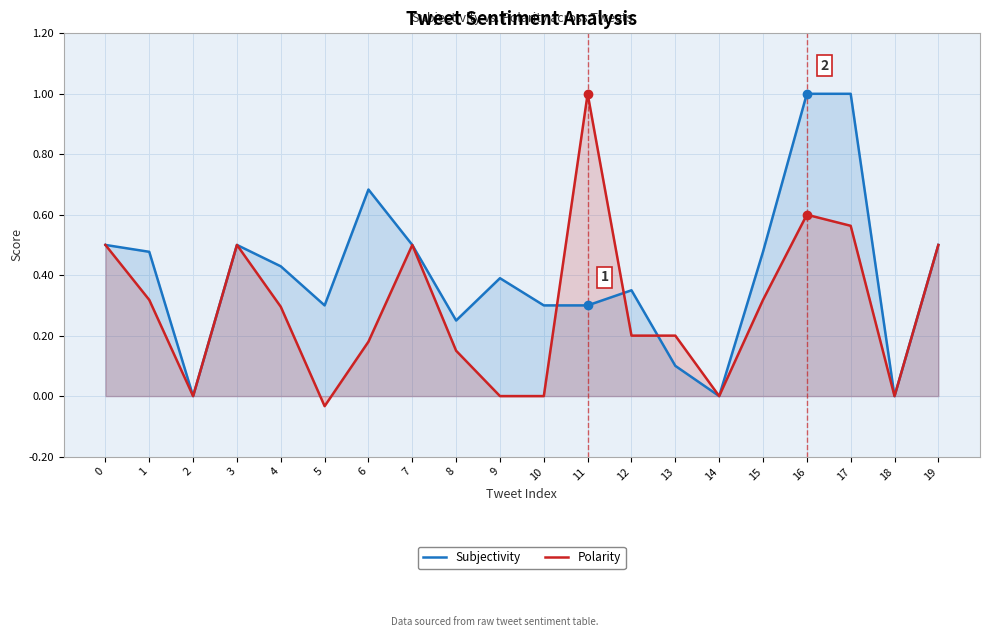

True or false: Polarity has a value of -0.7 at 9.

False